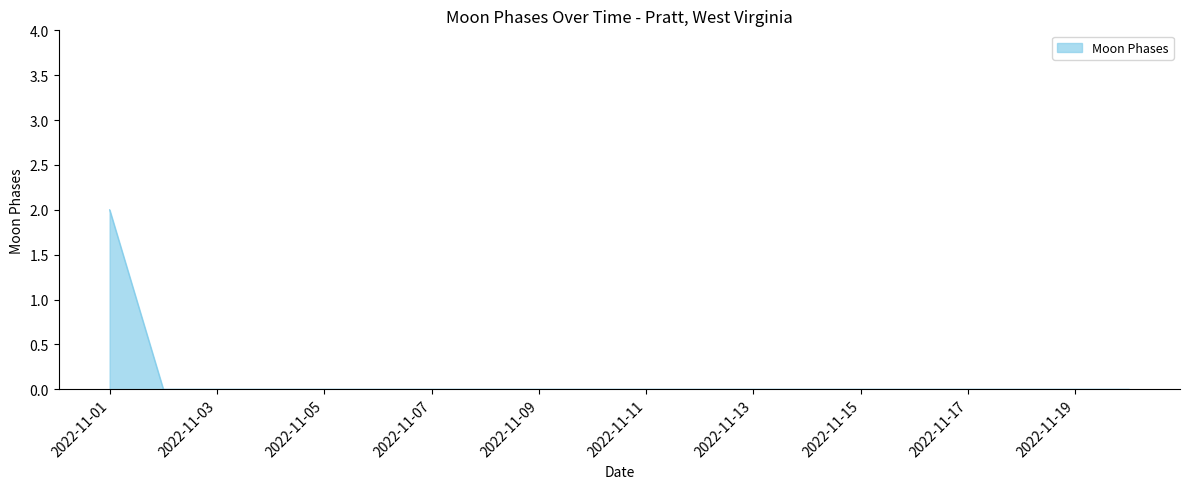

What is the sum of all values?

2